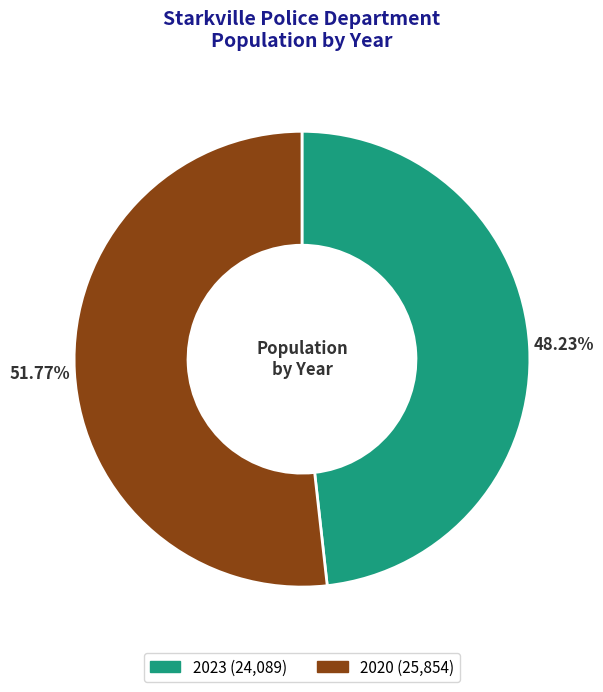

What is the ratio of the value at 2020 to the value at 2023?

1.1